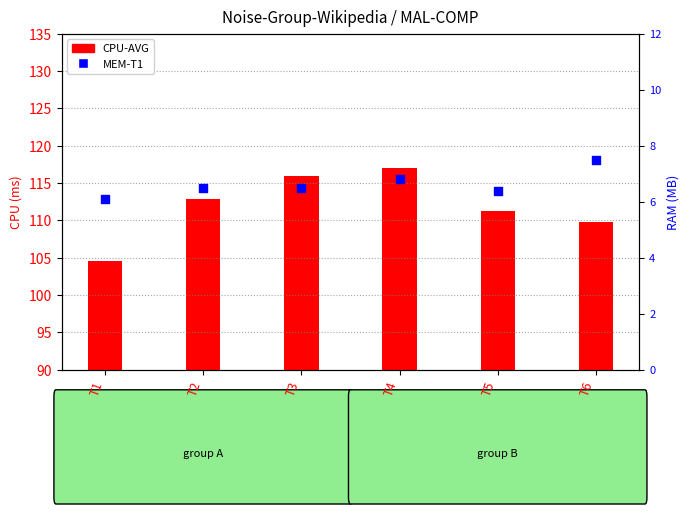

Which series contains the lowest Y value?

MEM-T1